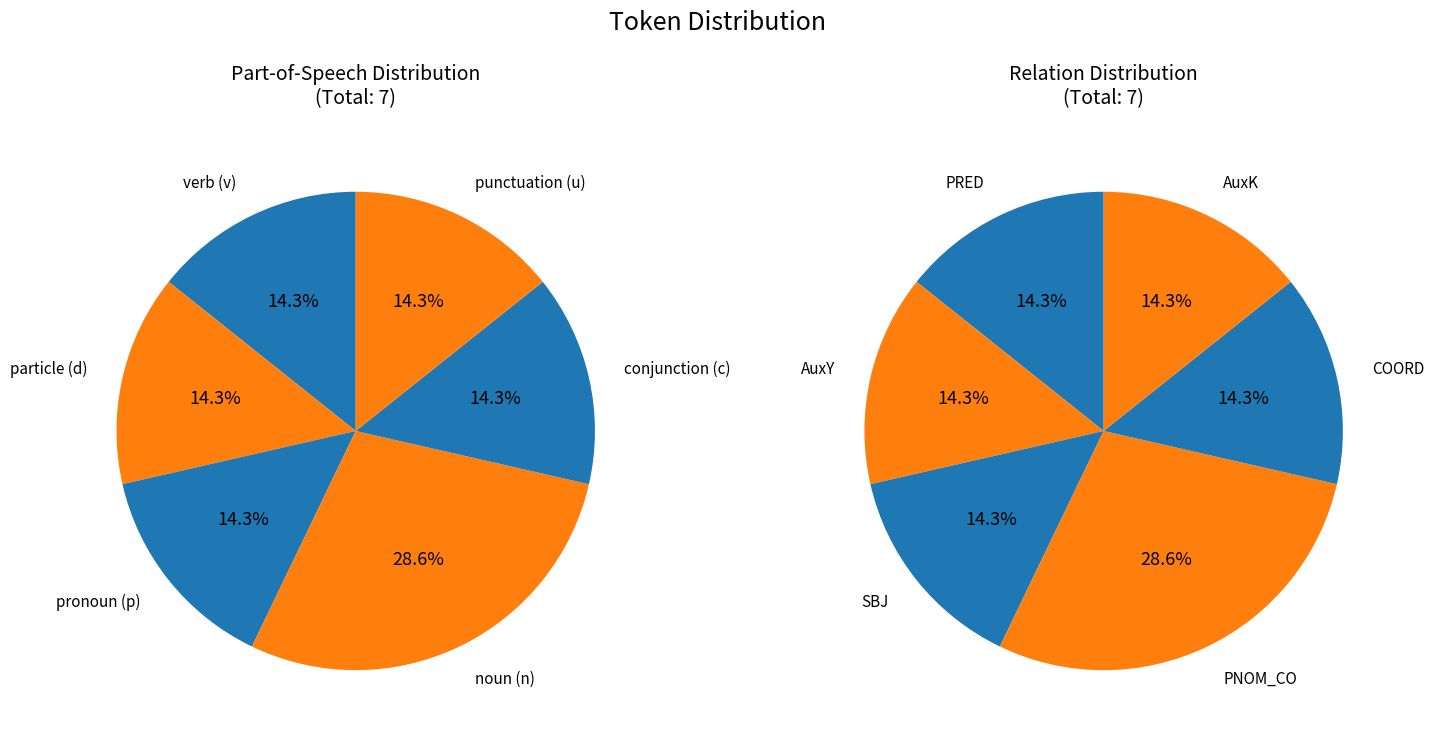

Which has a higher value, αὗται (SBJ) or Μεσσήνη (PNOM_CO)?

Μεσσήνη (PNOM_CO)